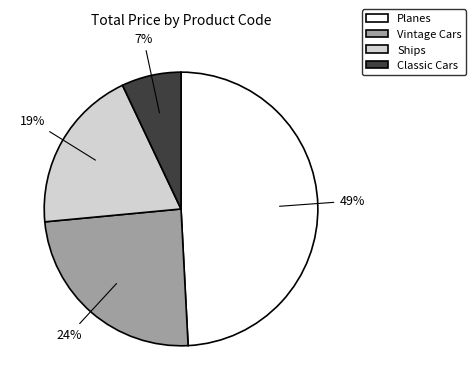

Does Vintage Cars represent more than half of the total?

No